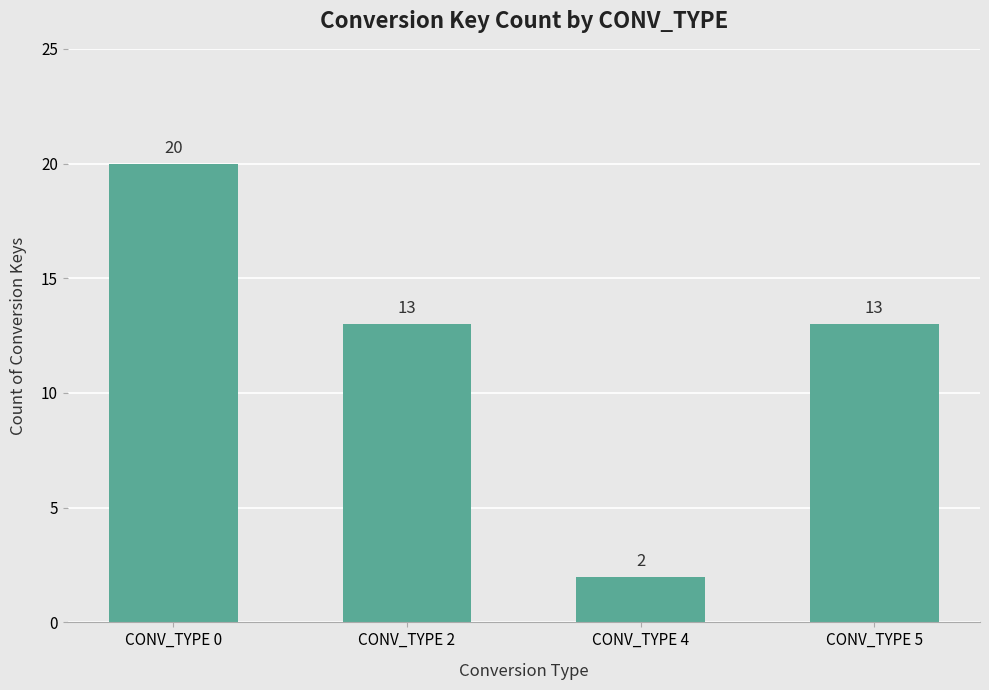

Approximately how many times larger is the value at CONV_TYPE 0 compared to CONV_TYPE 4?

10.0